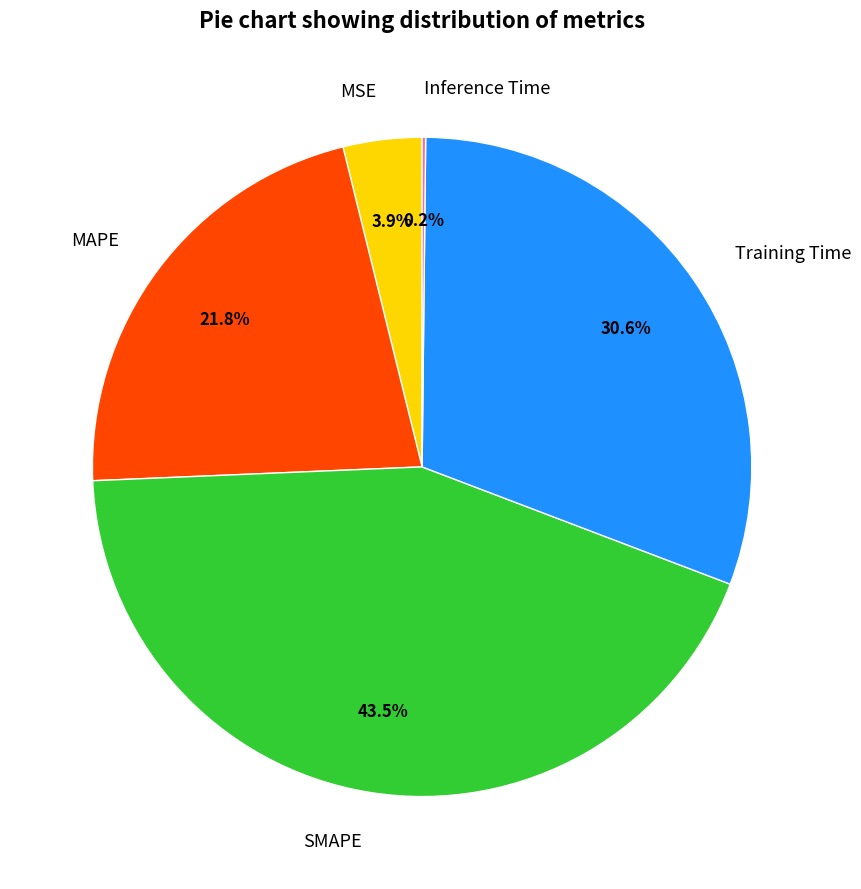

How much of the chart is everything except Training Time?

69.4%